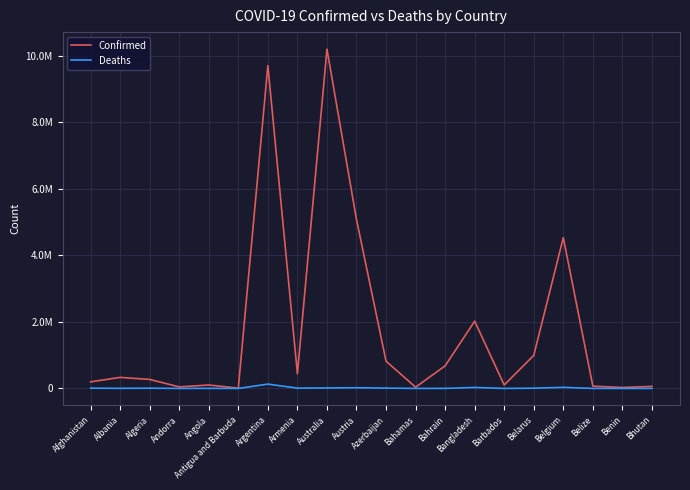

List the labels in order of Confirmed value, smallest first.

Antigua and Barbuda, Benin, Bahamas, Andorra, Bhutan, Belize, Barbados, Angola, Afghanistan, Algeria, Albania, Armenia, Bahrain, Azerbaijan, Belarus, Bangladesh, Belgium, Austria, Argentina, Australia